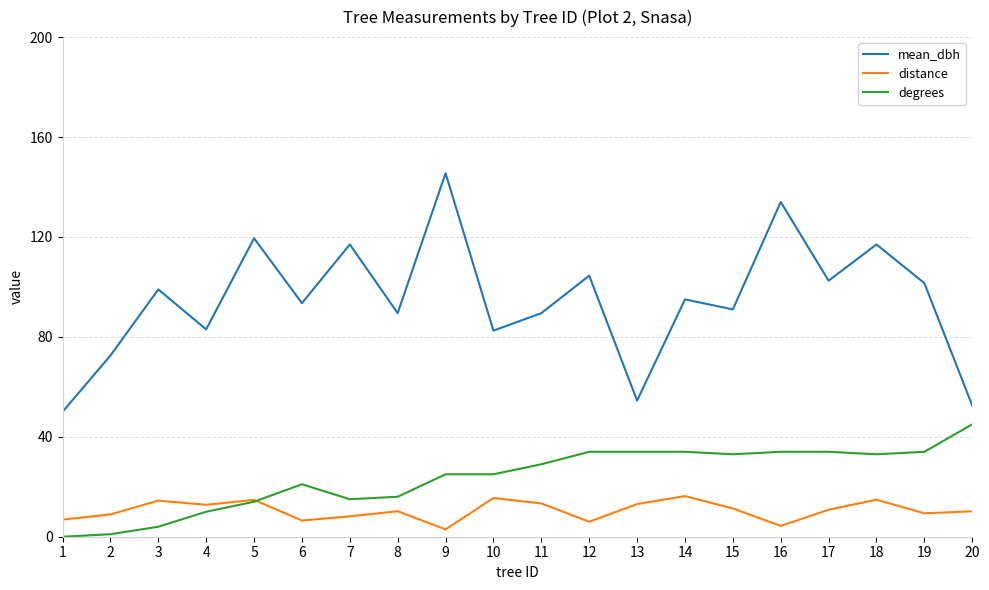

Rank the series by their maximum value, from lowest to highest.

distance, degrees, mean_dbh